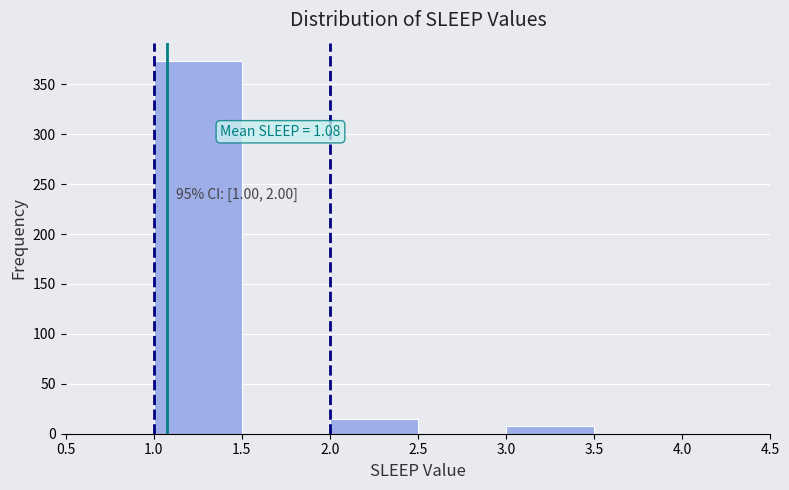

Over which range of the x-axis is the bar tallest?

1.0 to 1.5